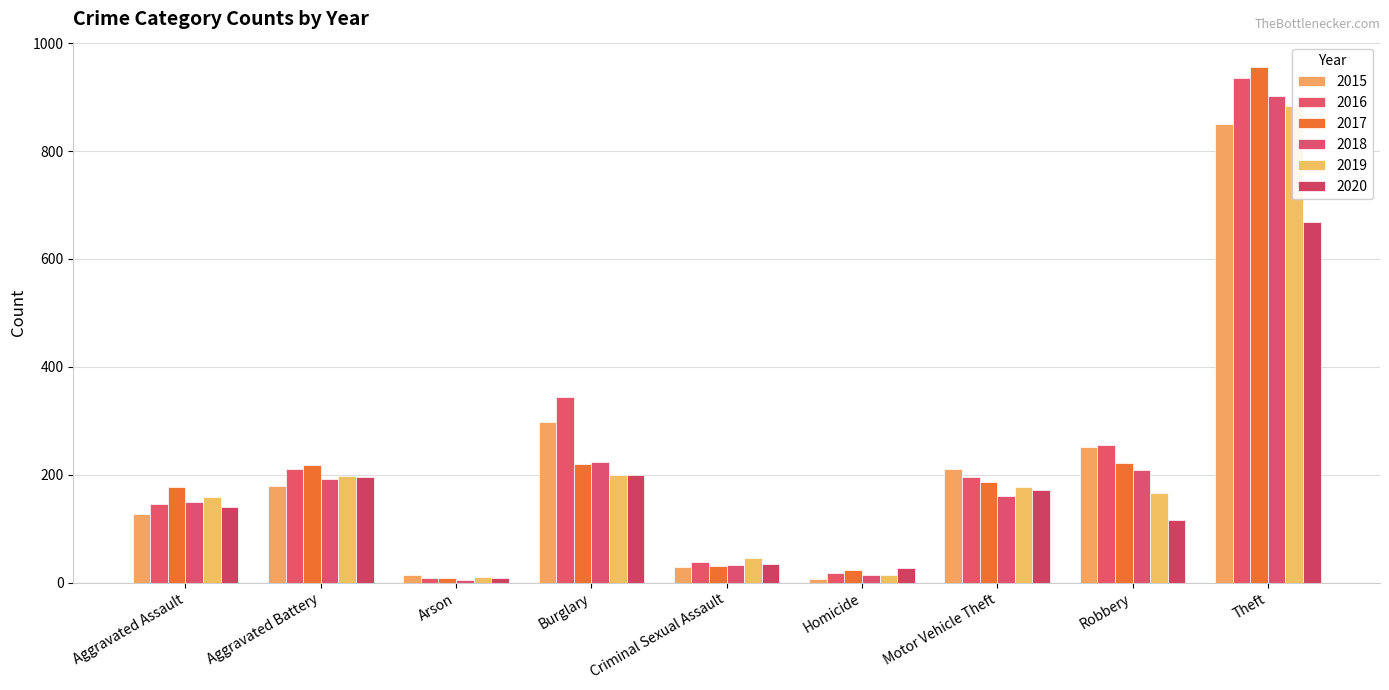

What is the average value of the 2018 series?

210